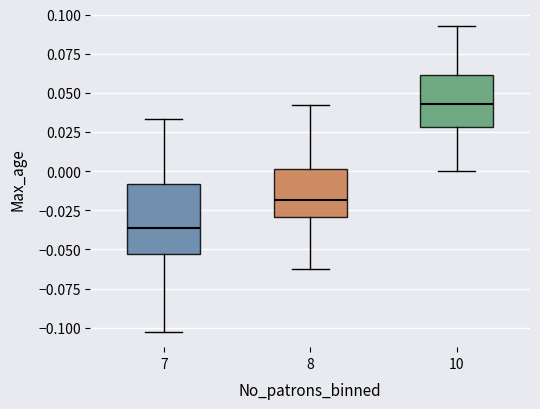

Where does the median line of the box at x = 10 sit on the y-axis? The values are not printed on the chart, so give them approximately, as read against the axis.

0.045